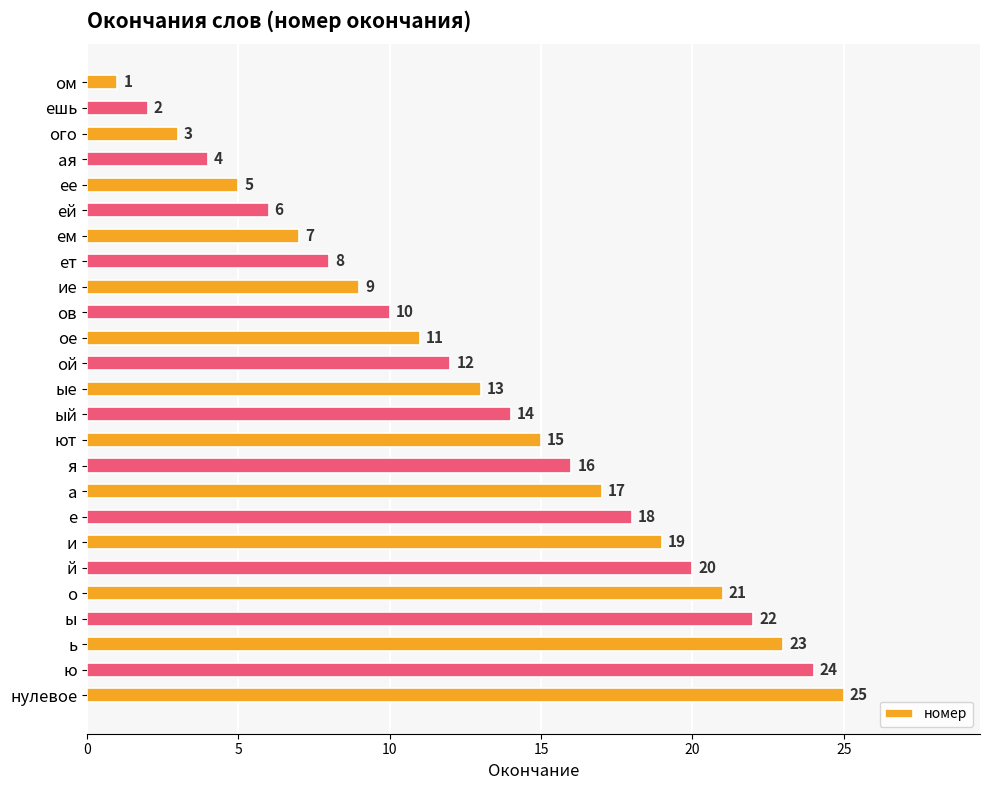

Rank the categories by value from lowest to highest.

ом, ешь, ого, ая, ее, ей, ем, ет, ие, ов, ое, ой, ые, ый, ют, я, а, е, и, й, о, ы, ь, ю, нулевое